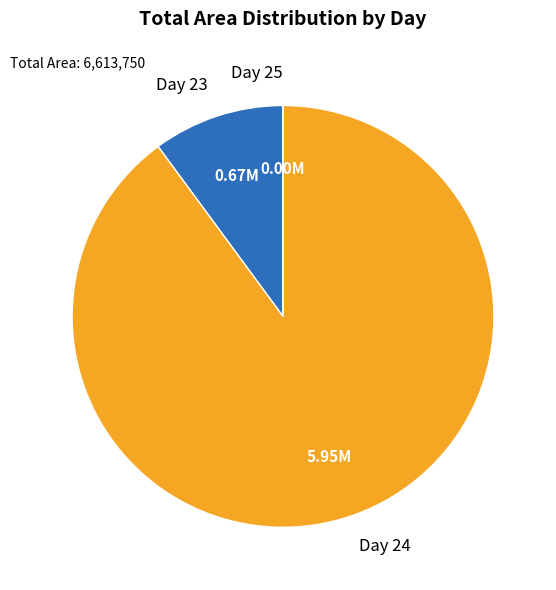

Between Day 24 and Day 23, which is larger?

Day 24